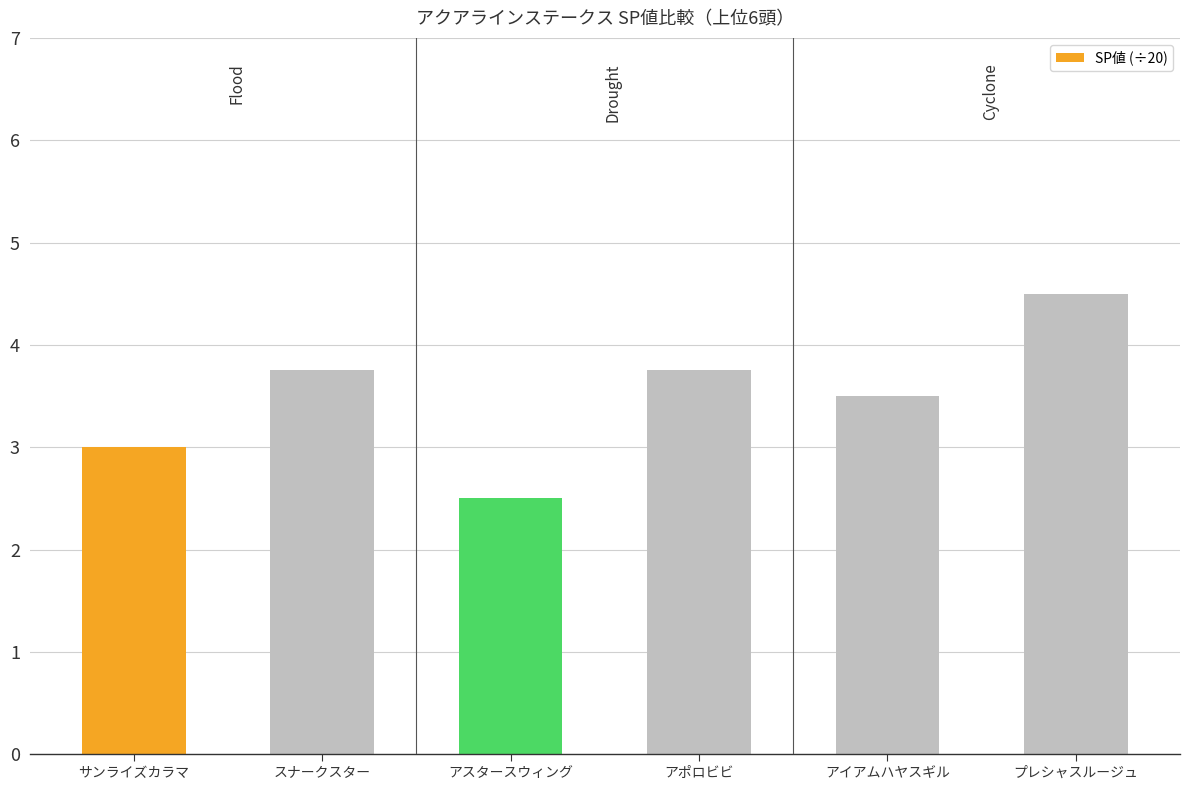

What is the minimum value shown in the chart?

2.5